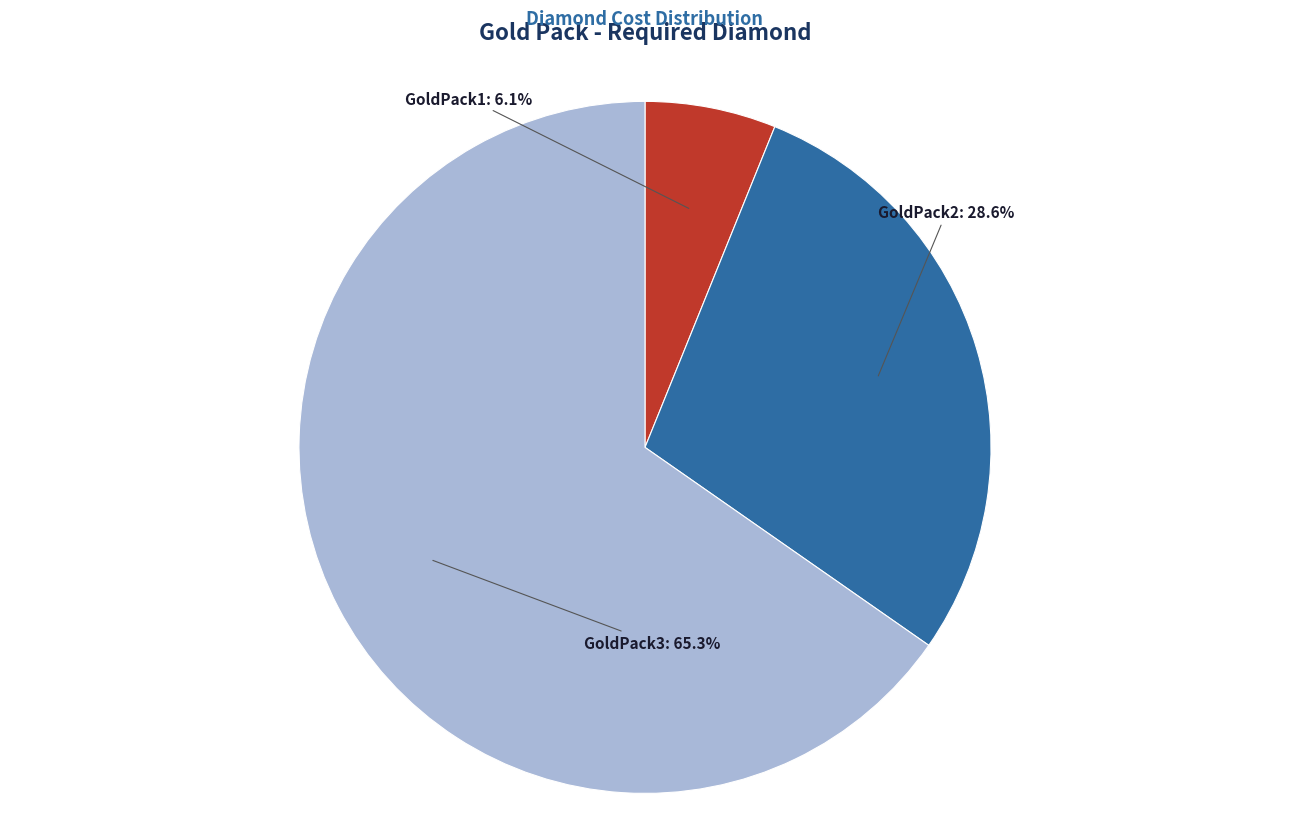

To the nearest percent, what portion does GoldPack3 represent?

65%